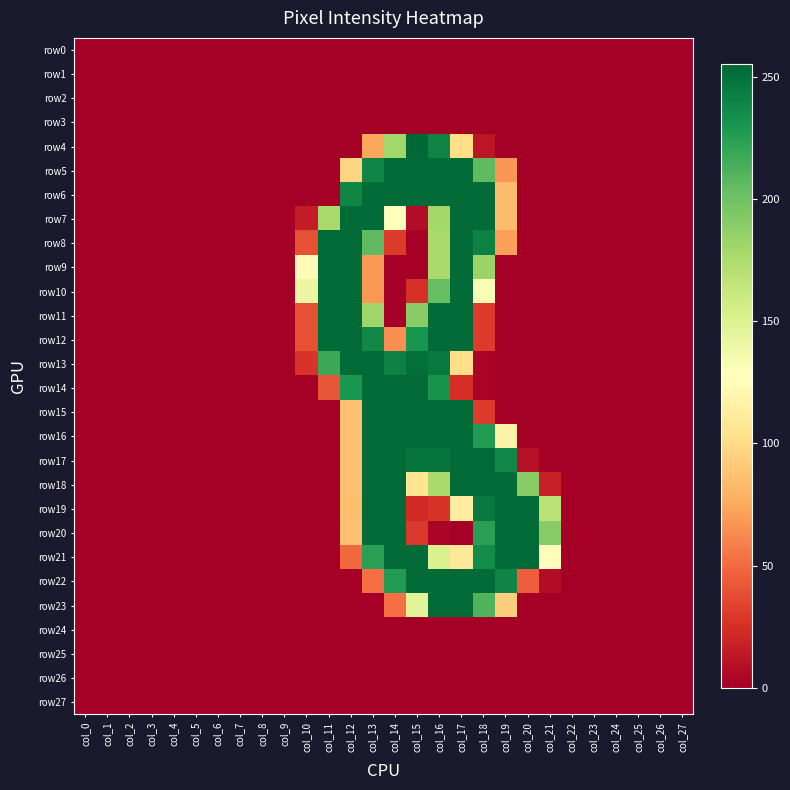

What is the difference between the highest and lowest values at col_21?

191